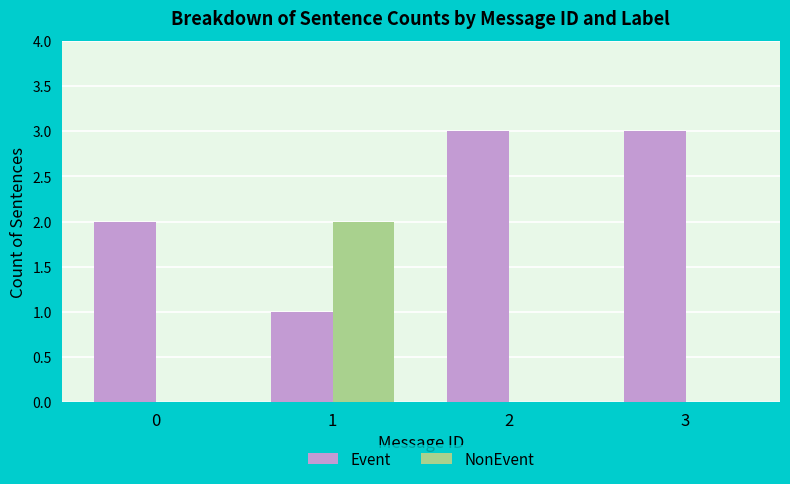

Is the value of Event at 0 greater than the value of NonEvent at 2?

Yes